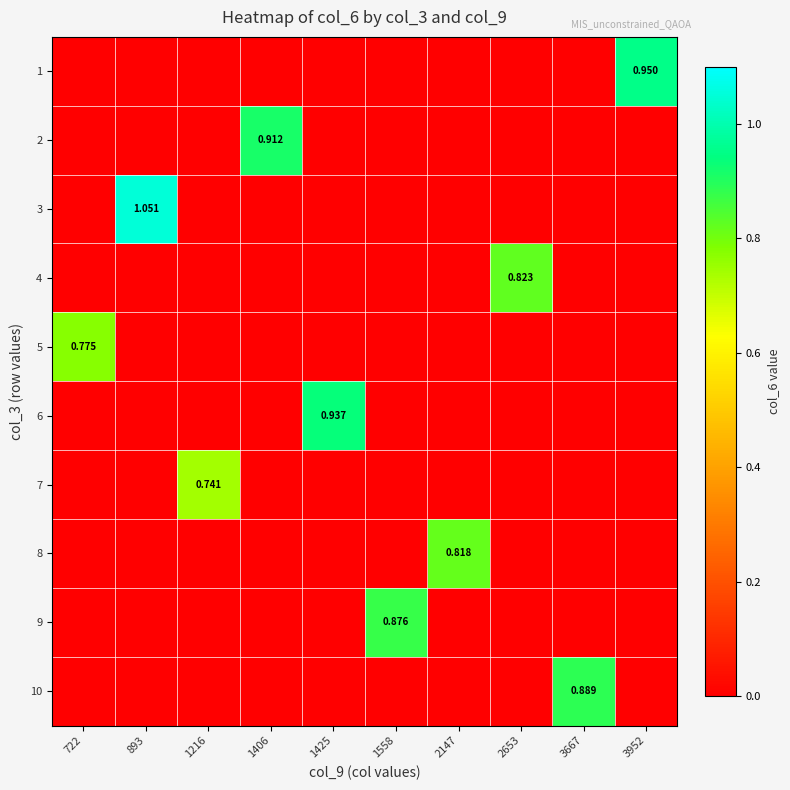

Between 1406 and 722, which is larger?

1406